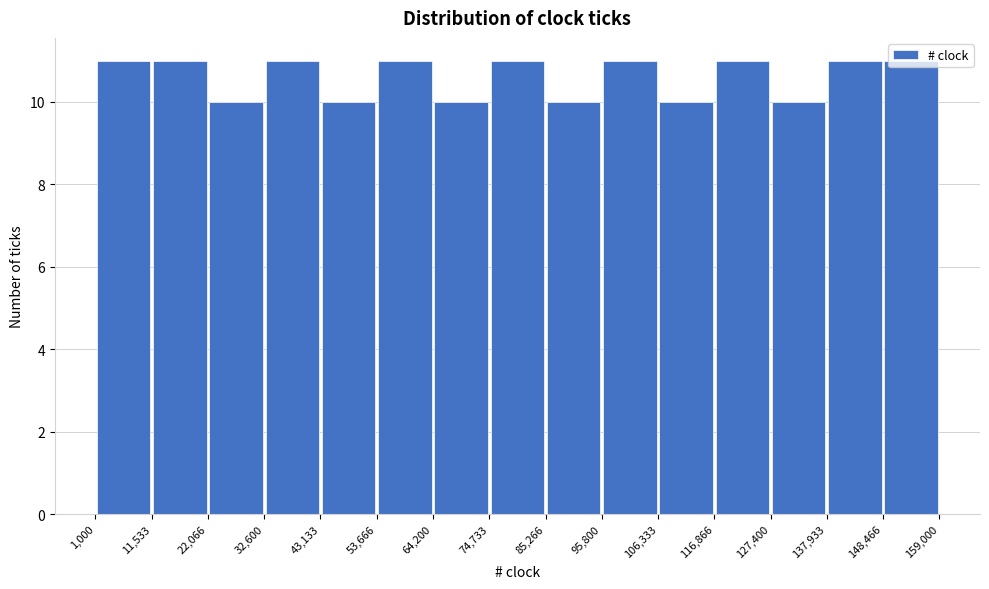

Reading left to right, list every bar in this chart as the range it spans on the x-axis followed by its height. The values are not printed on the chart, so give them approximately, as read against the axis.

1,000 to 11,533: 11
11,533 to 22,066: 11
22,066 to 32,600: 10
32,600 to 43,133: 11
43,133 to 53,666: 10
53,666 to 64,200: 11
64,200 to 74,733: 10
74,733 to 85,266: 11
85,266 to 95,800: 10
95,800 to 106,333: 11
106,333 to 116,866: 10
116,866 to 127,400: 11
127,400 to 137,933: 10
137,933 to 148,466: 11
148,466 to 159,000: 11